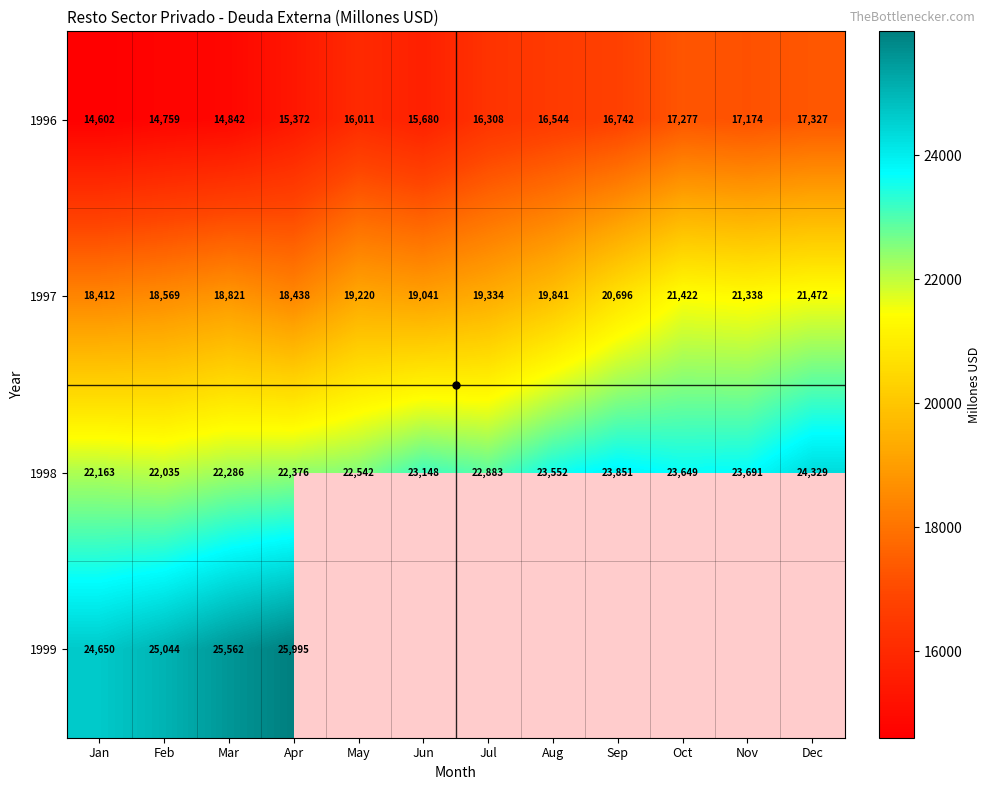

At which category does the chart reach its minimum across all series?

Jan